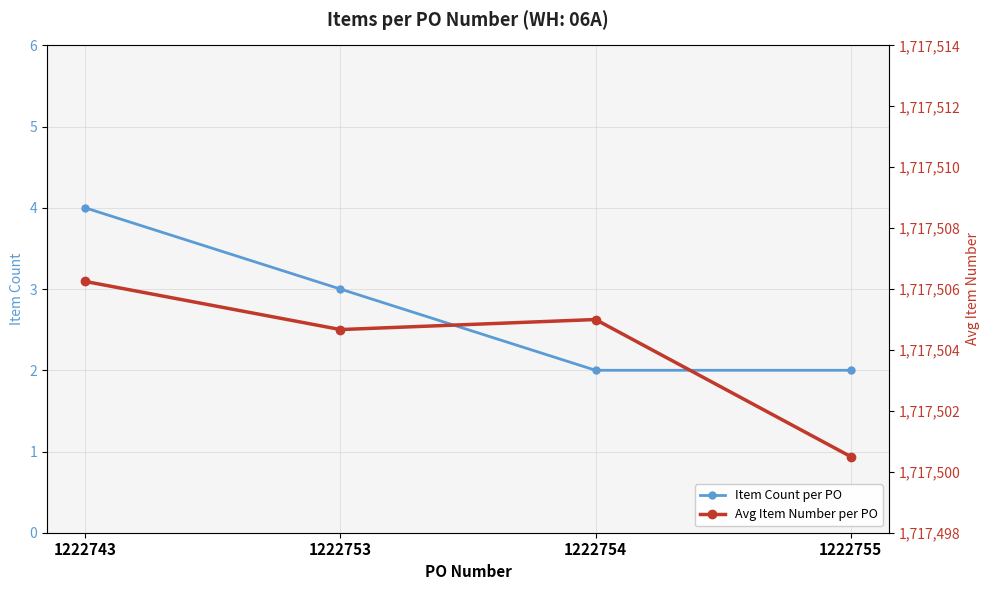

Rank the categories by Avg Item Number per PO value from lowest to highest.

1222755, 1222753, 1222754, 1222743